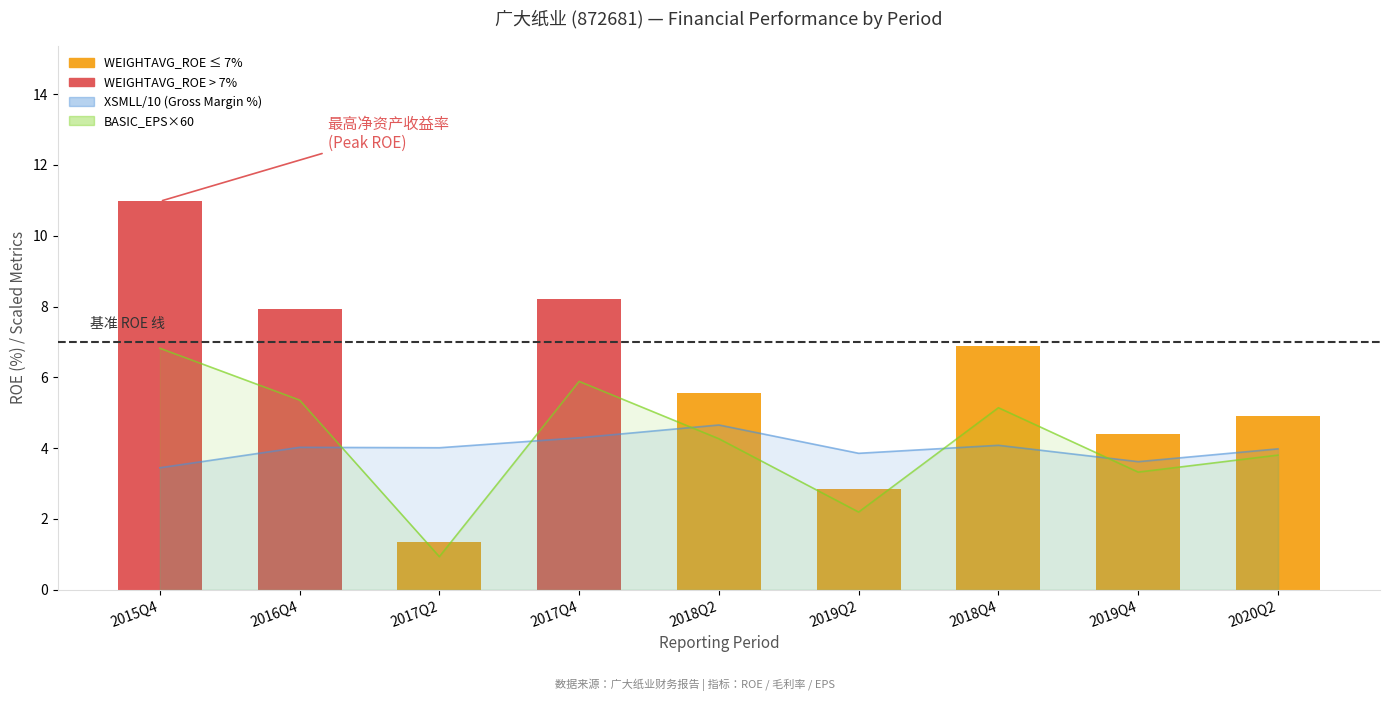

What is the difference between the maximum and minimum values?

9.6